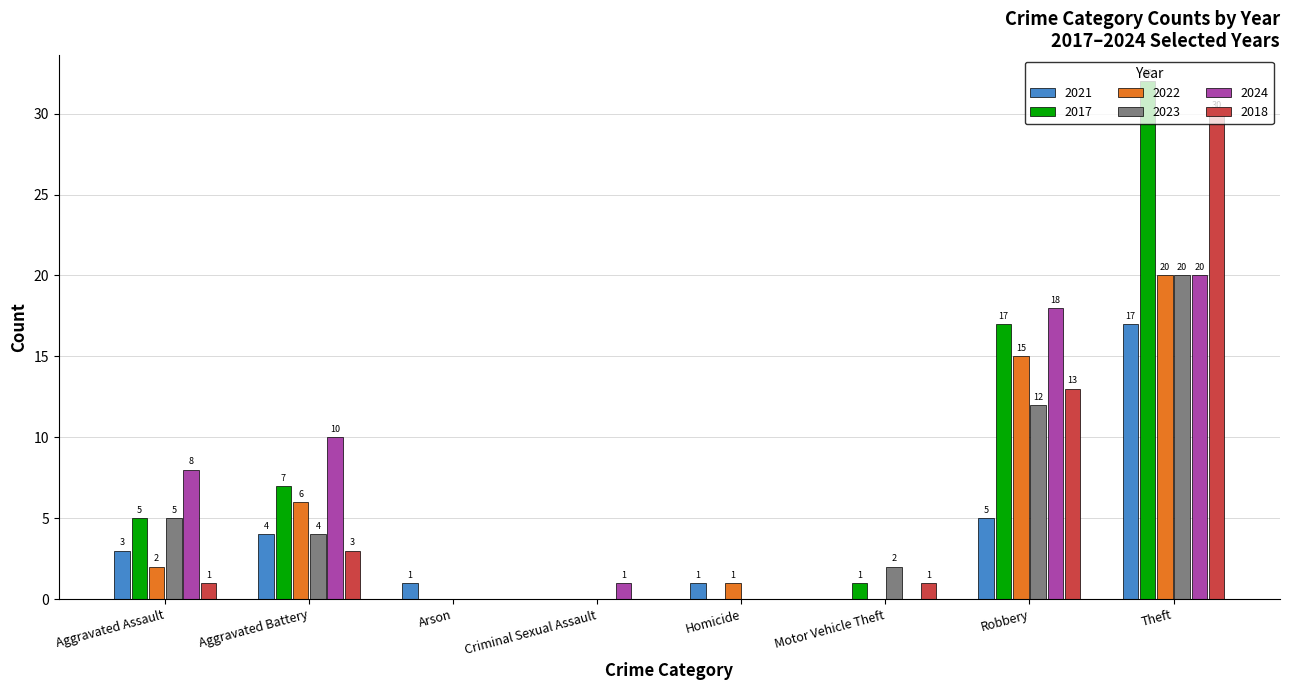

Between Robbery and Theft, which series saw the biggest shift?

2018